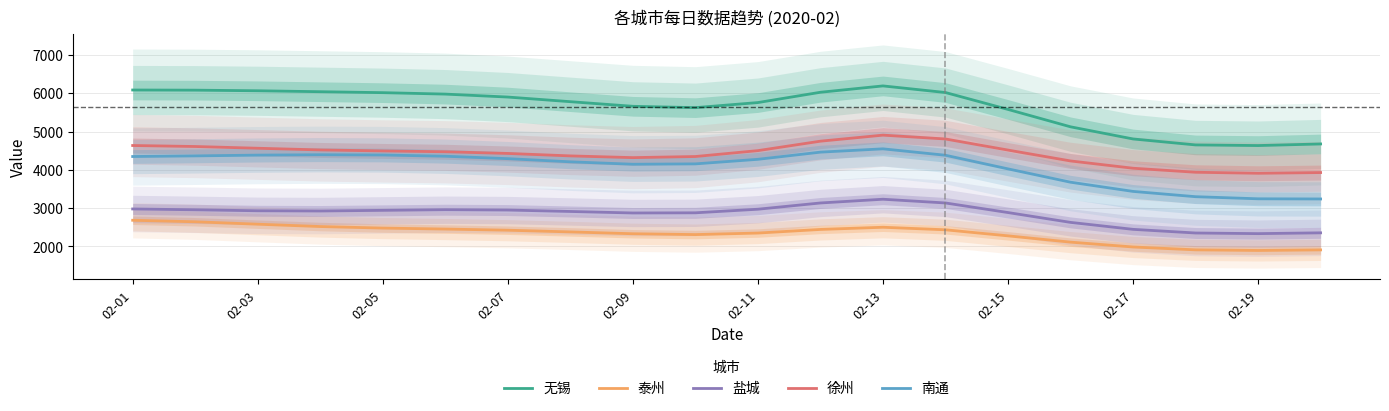

True or false: 徐州 and 泰州 intersect in this chart.

False